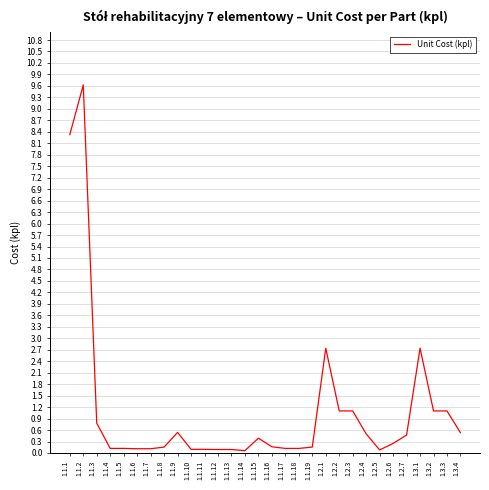

True or false: the data shows 2.0 at 1.2.2.

False